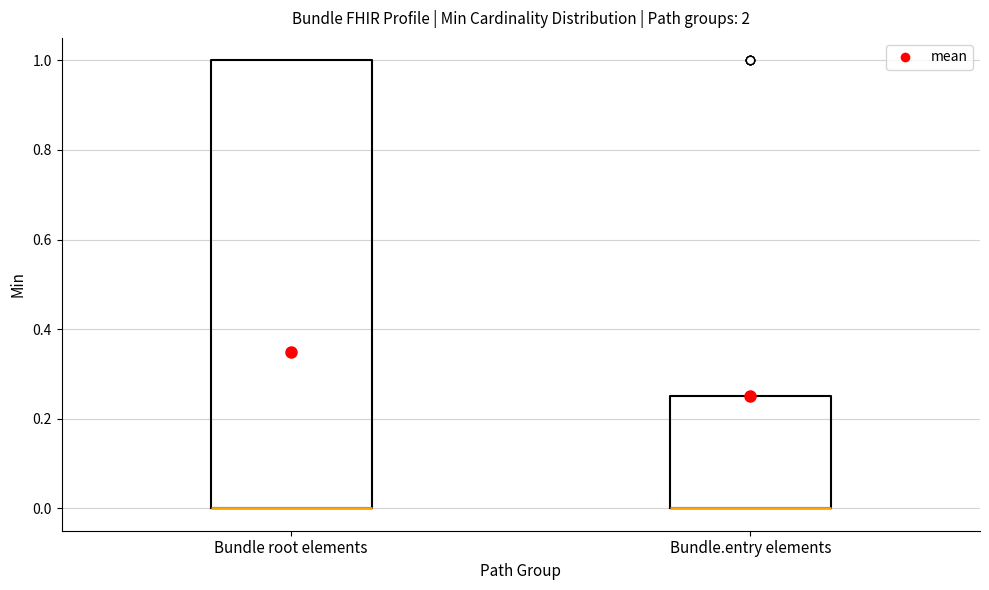

Reading left to right, transcribe this box plot: for each box, give where its median line is, the range the box spans, and where its two whiskers end, as read against the y-axis. The values are not printed on the chart, so give them approximately, as read against the axis.

Bundle root elements: median 0.00 (drawn on the box's lower edge), box 0.00 to 1.00, whiskers 0.00 to 1.00
Bundle.entry elements: median 0.00 (drawn on the box's lower edge), box 0.00 to 0.26, whiskers 0.00 to 0.26